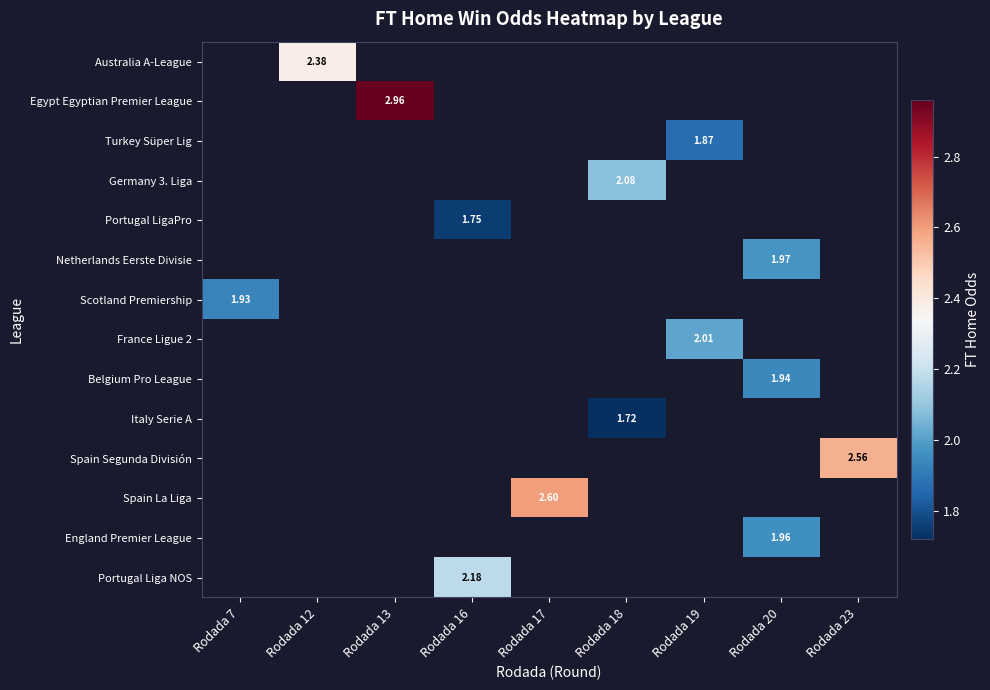

Which has a higher value, Rodada 17 or Rodada 13?

Rodada 13